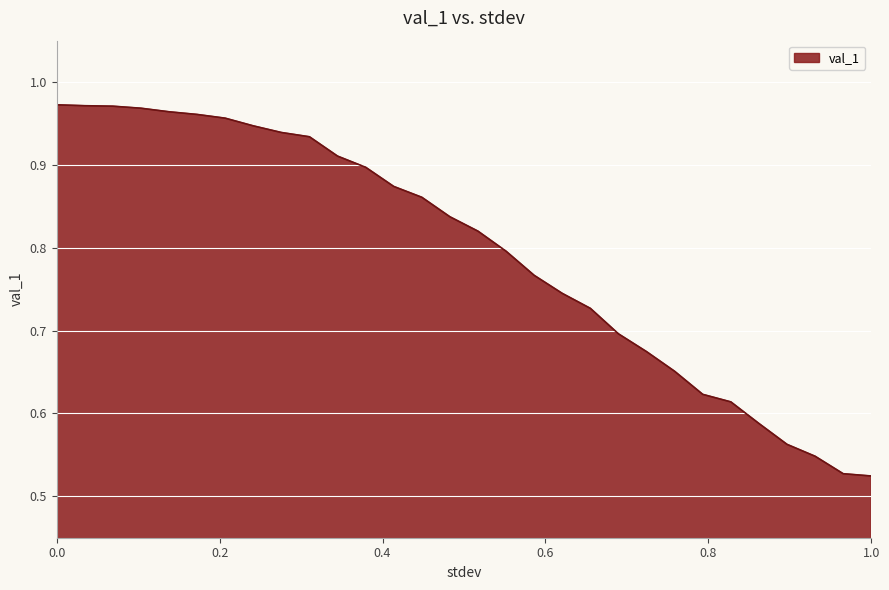

What is the difference between the maximum and minimum values?

0.4